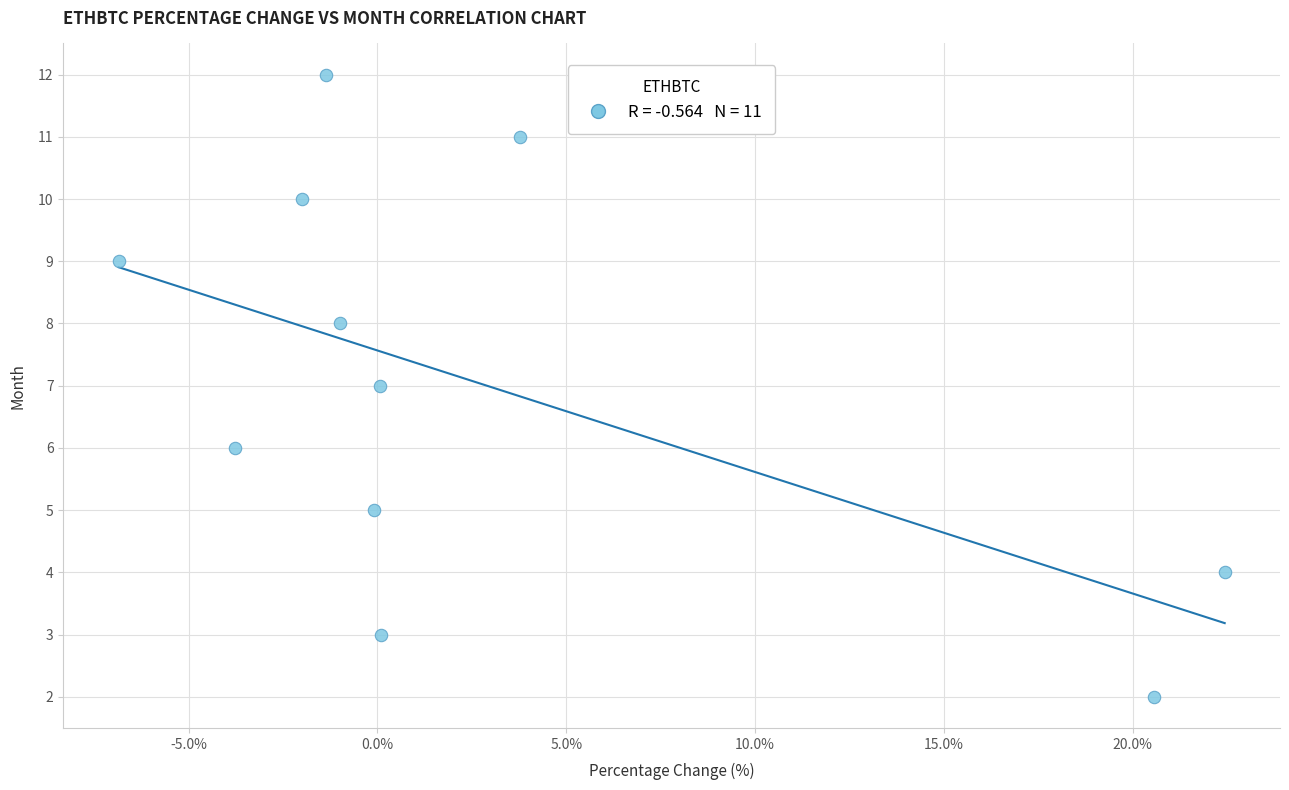

What is the range of Y values (max minus min)?

10